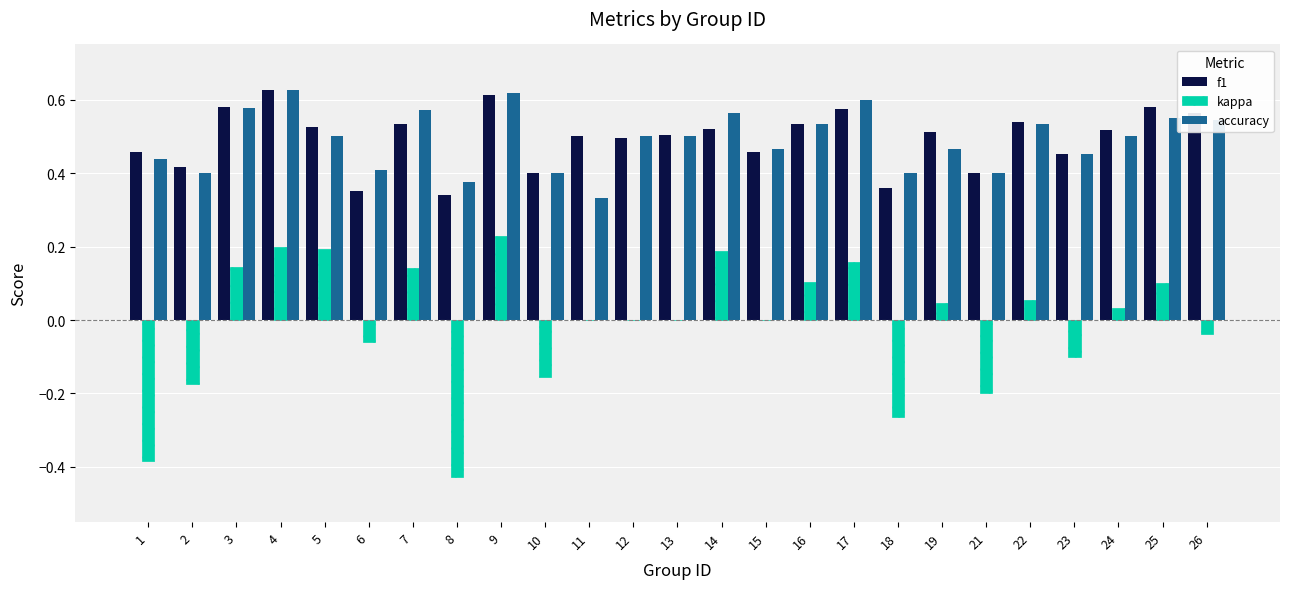

What is the total value across all series at 13?

1.0